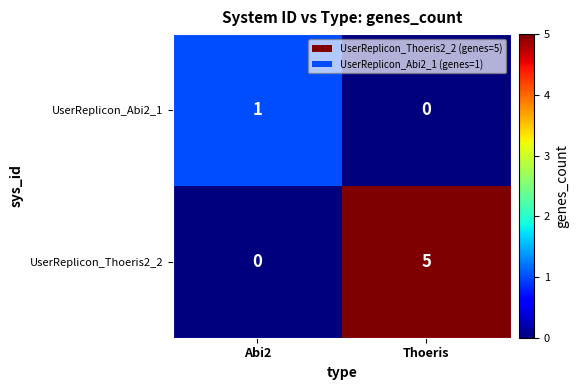

What is the spread (max minus min) of values at Thoeris?

5